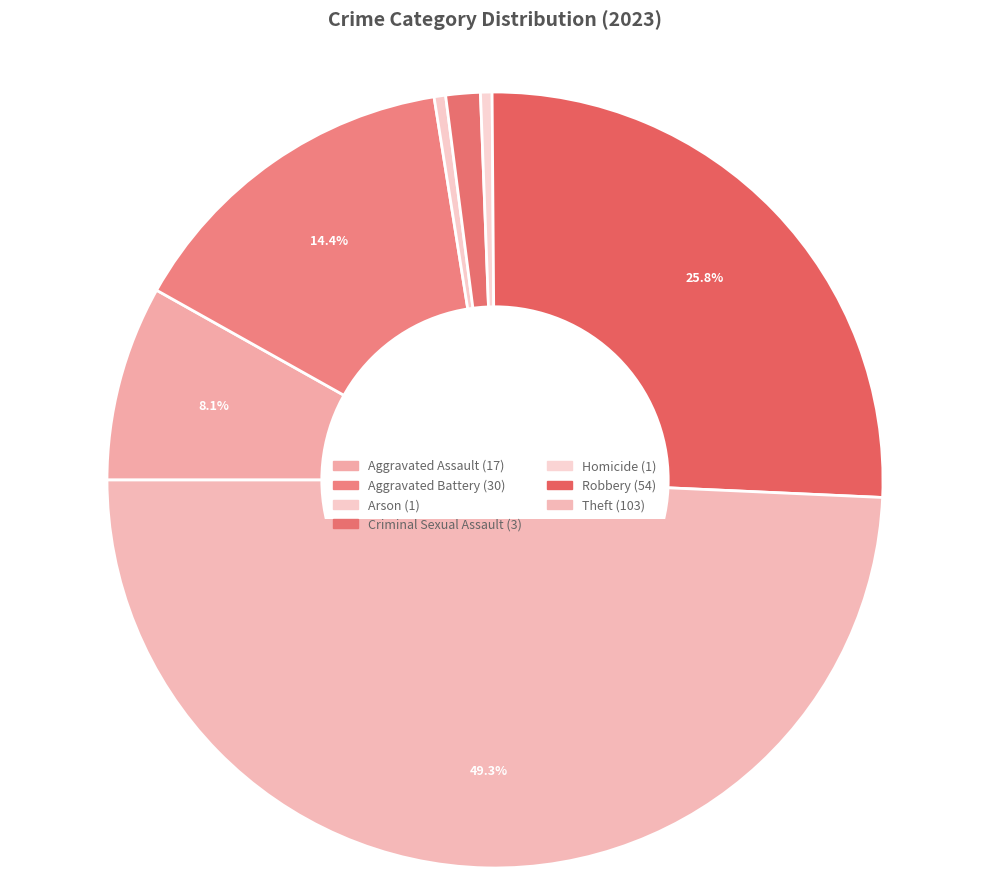

Rank the categories by value from lowest to highest.

Arson, Homicide, Criminal Sexual Assault, Aggravated Assault, Aggravated Battery, Robbery, Theft